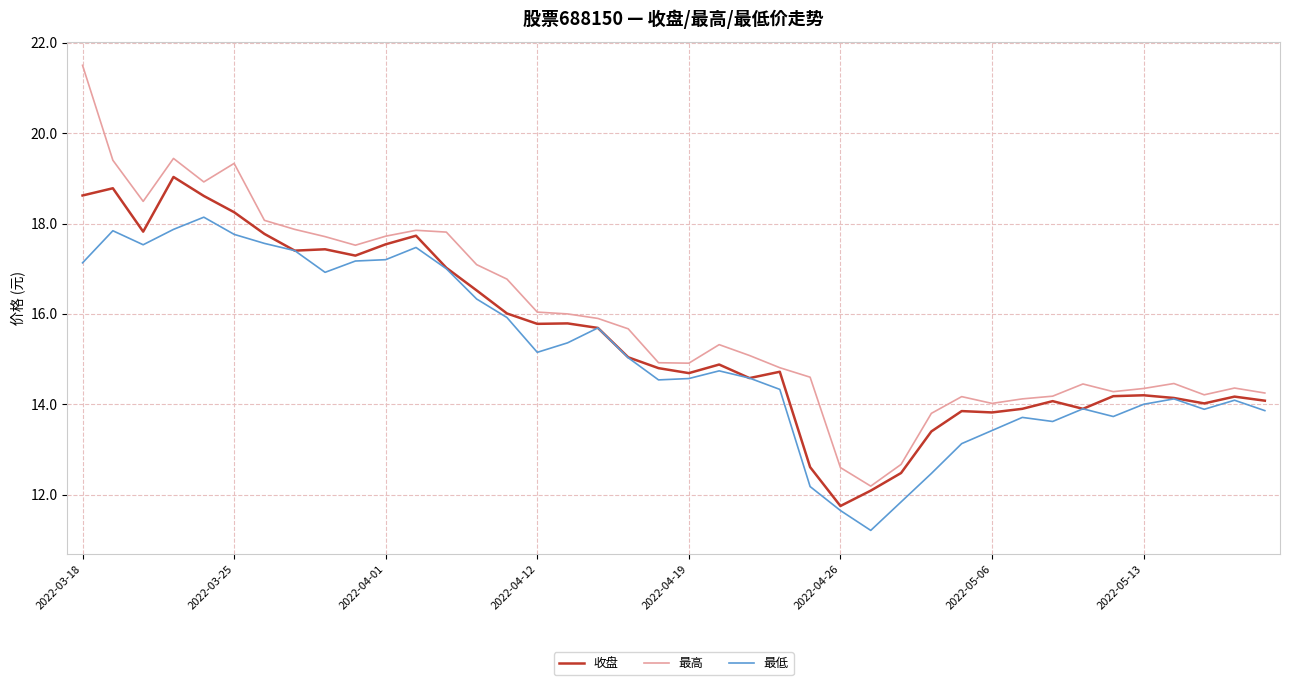

Is this an area chart (filled region under the line)?

No